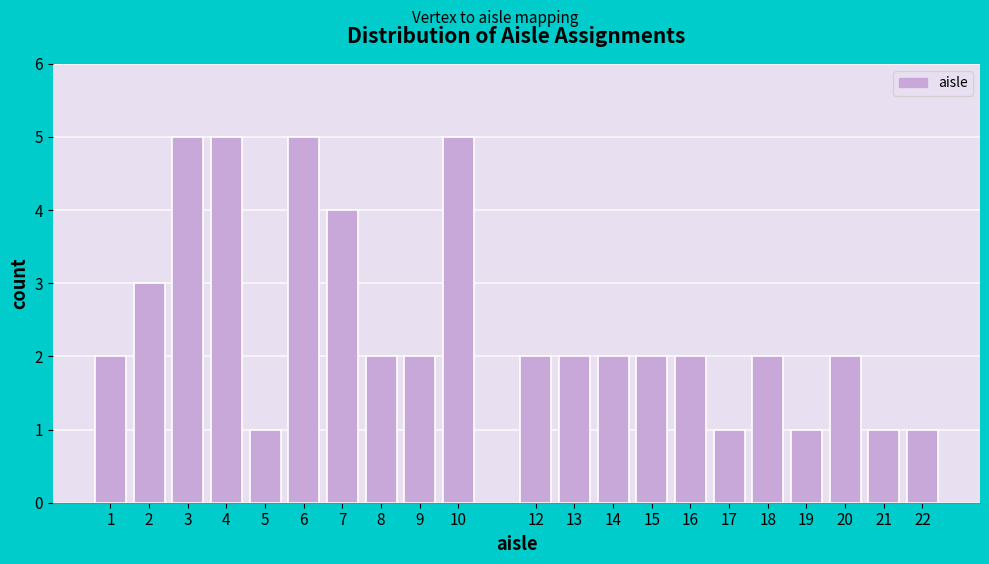

Reading left to right, what are all the values shown in this chart?

2	3	5	5	1	5	4	2	2	5	2	2	2	2	2	1	2	1	2	1	1